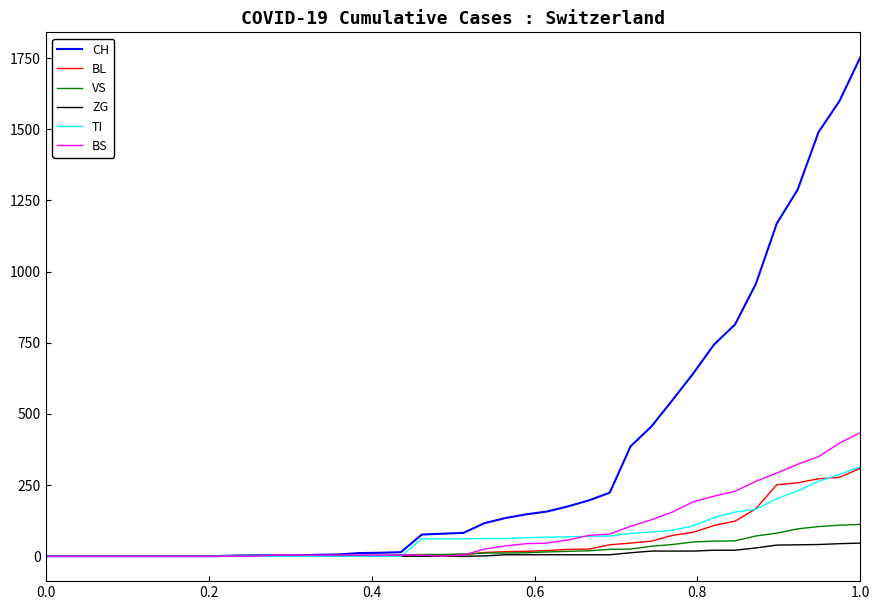

How many categories are shown in the chart?

40